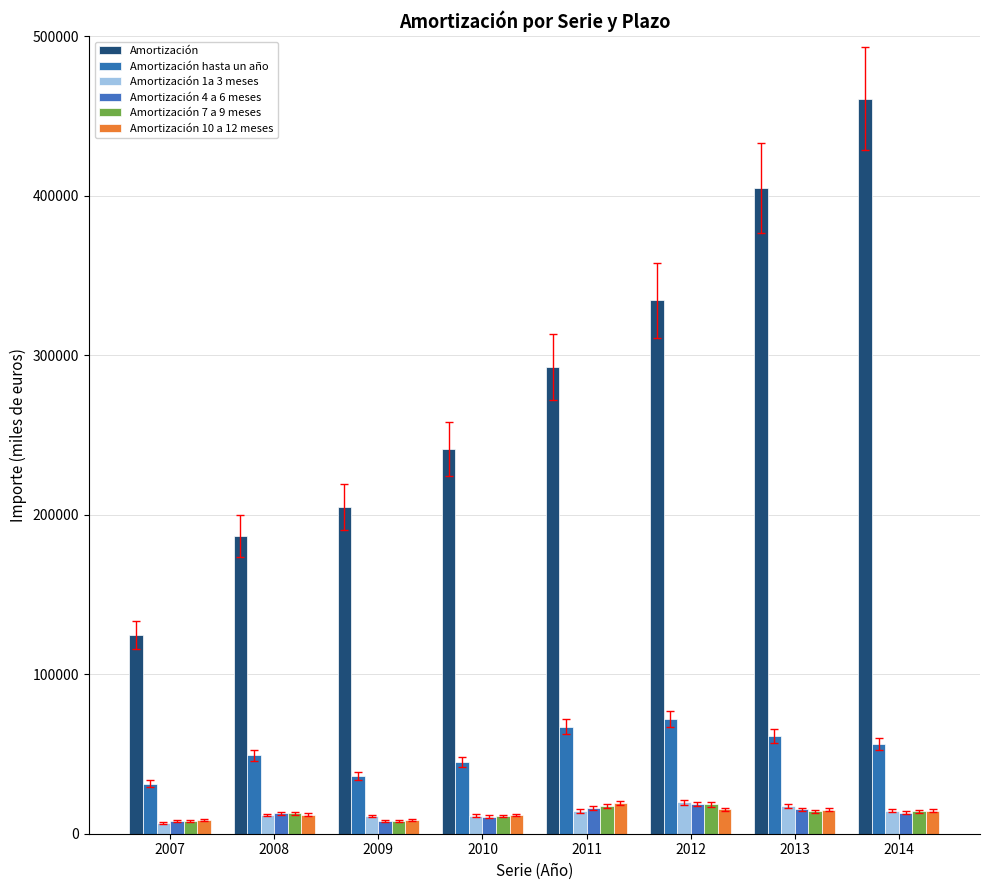

What is the difference between the second highest and second lowest values in the Amortización 10 a 12 meses series?

6404